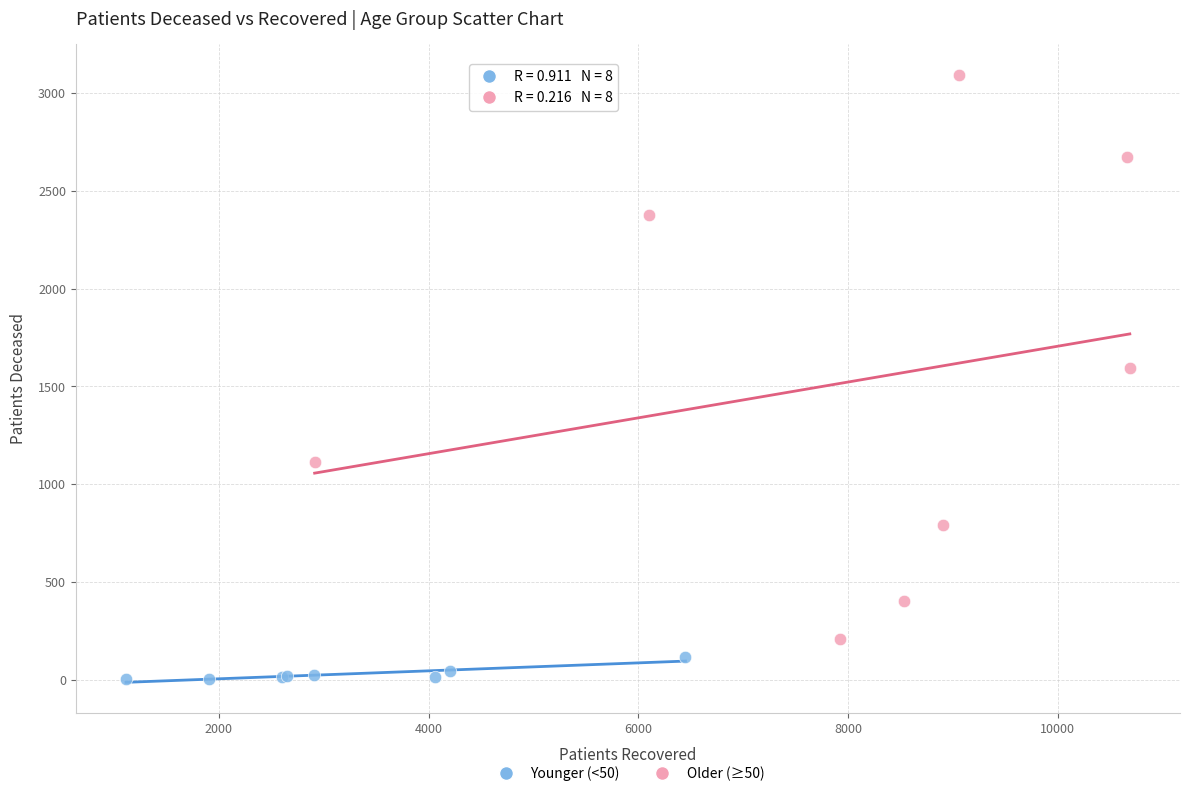

What are all the series names shown in the legend?

Younger (<50), Older (≥50)